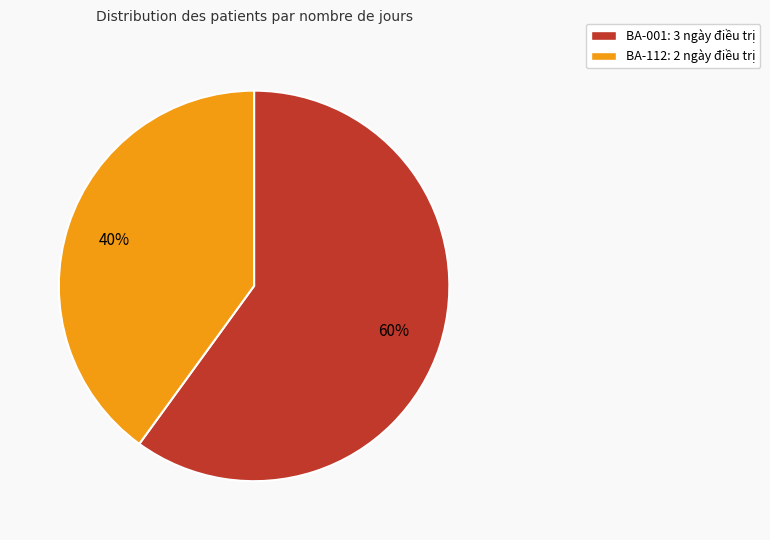

Count the number of slices in the pie.

2